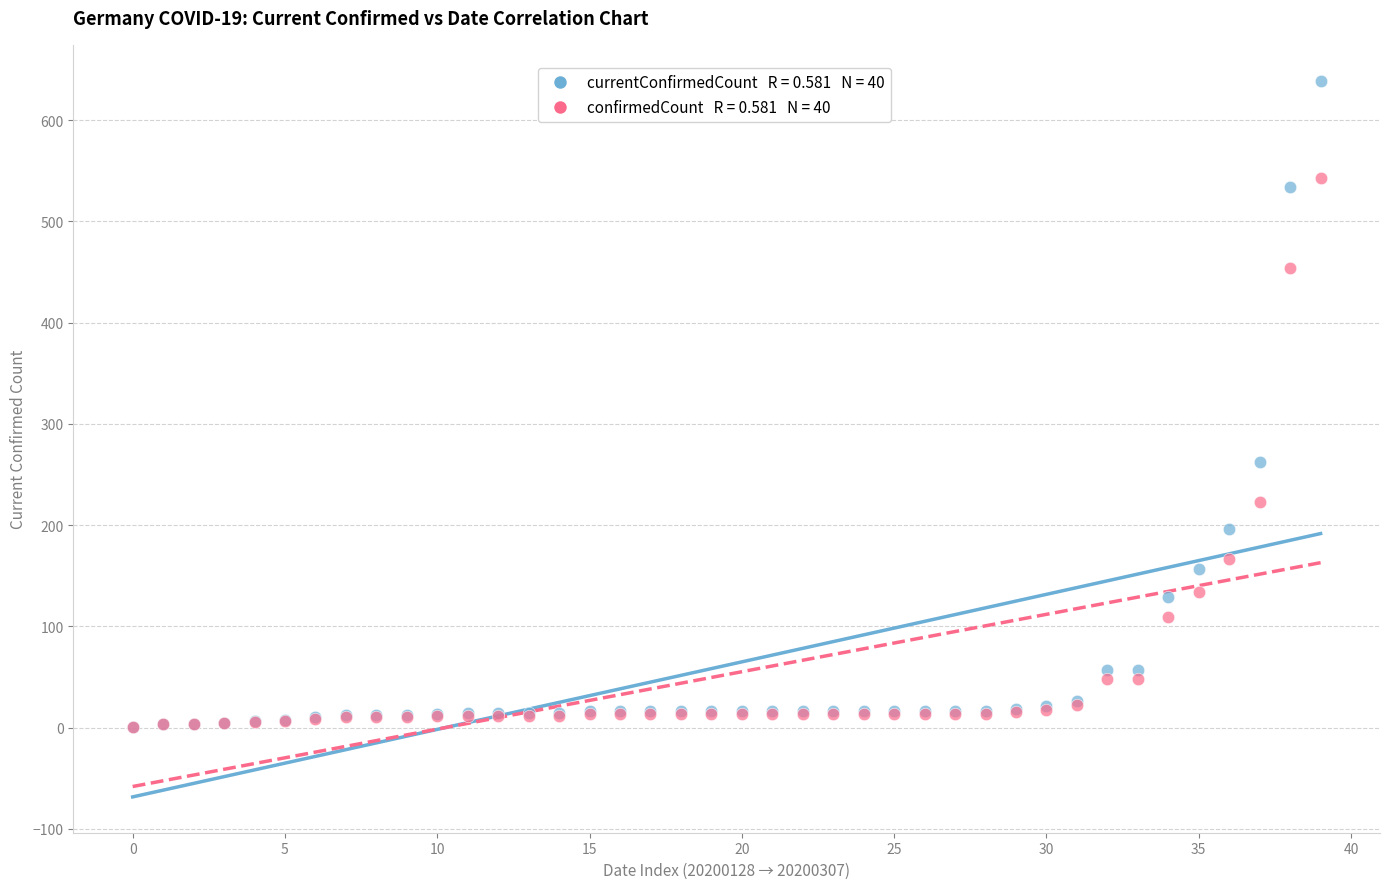

Across all series, what Y value is closest to 319?

262.0